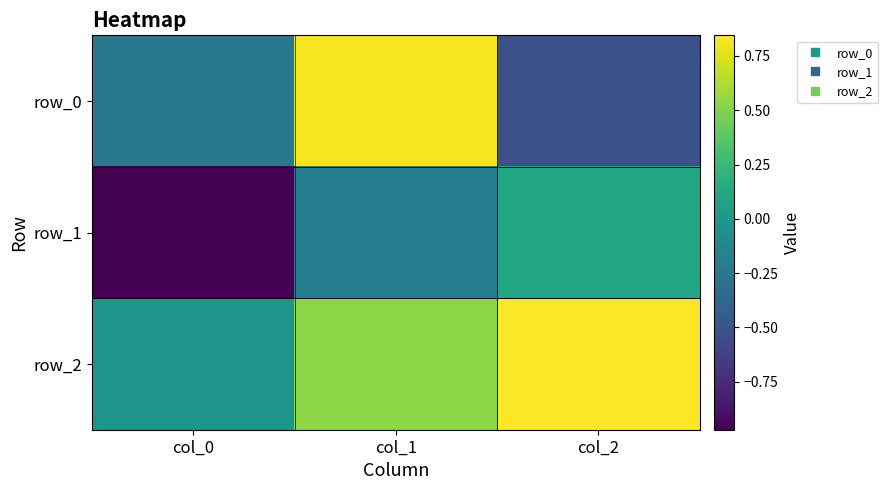

What is the spread (max minus min) of values at col_2?

1.4